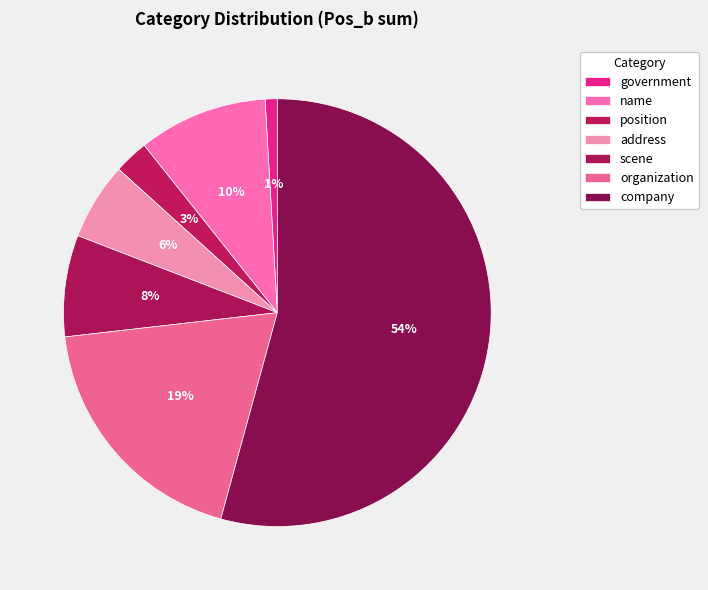

The address slice represents 1% of the pie. True or false?

False